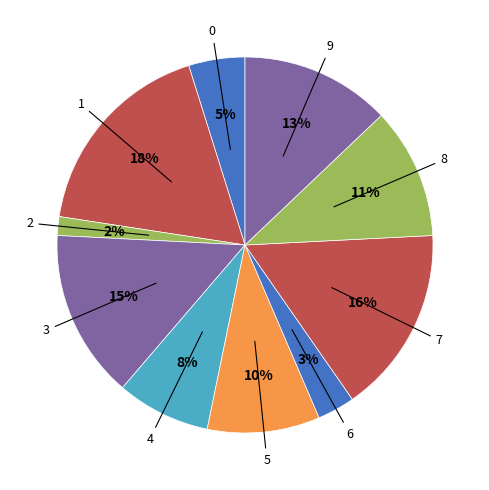

True or false: 4 accounts for 8% of the total.

True